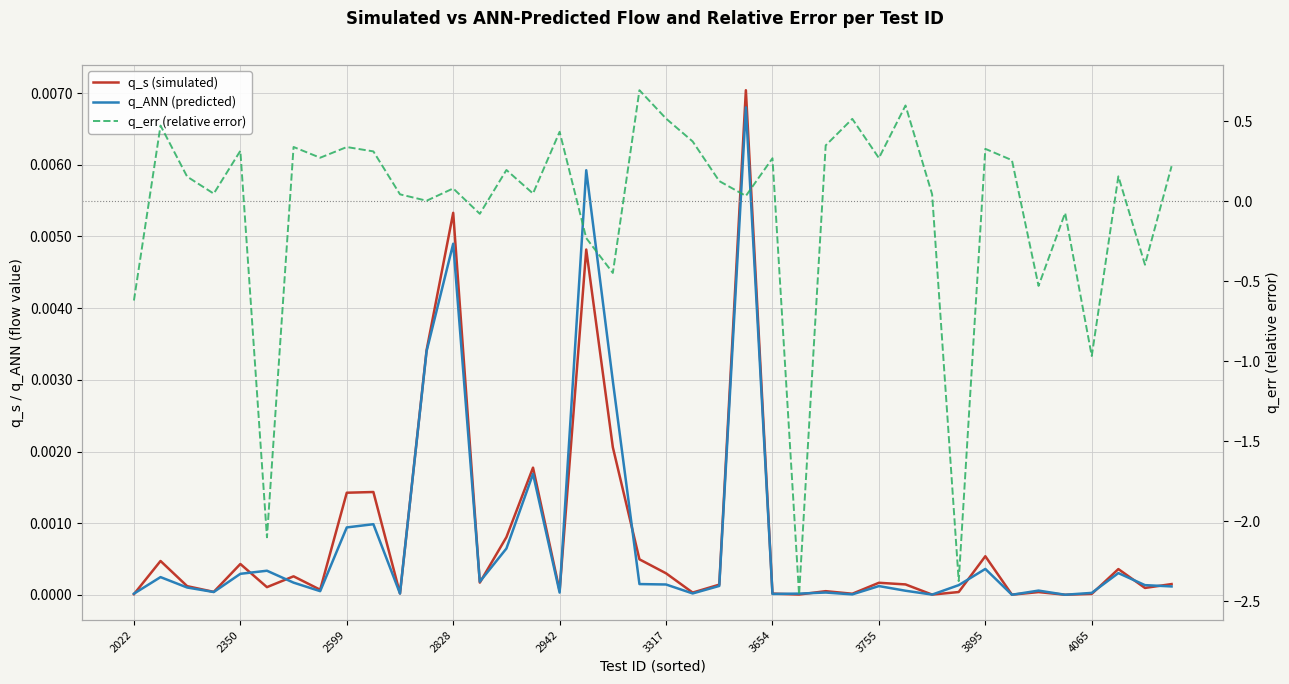

At which category is the sum across all series the highest?

19